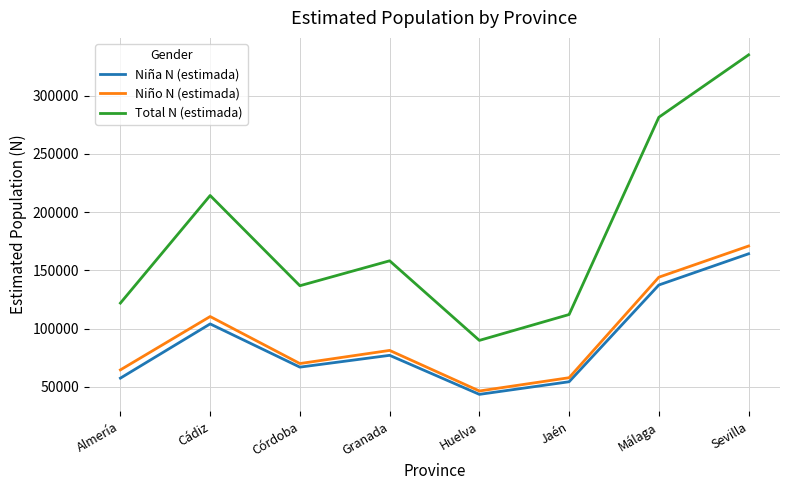

What is the total value across all series at Málaga?

562892